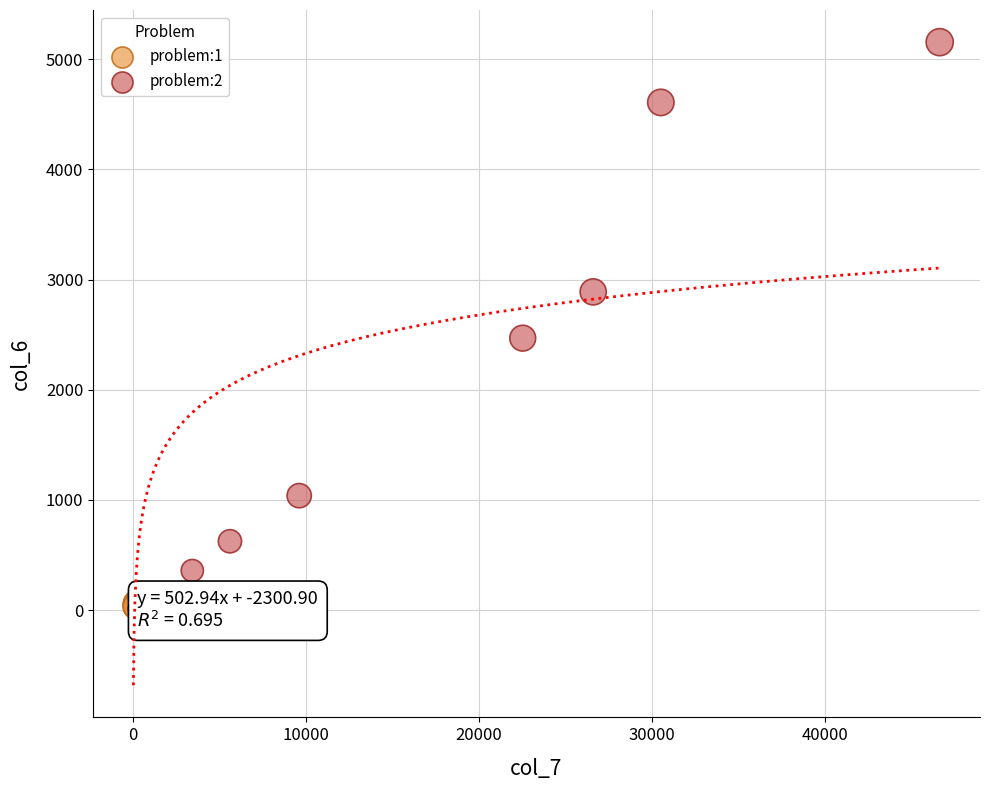

Which series reaches the maximum Y coordinate?

problem:2